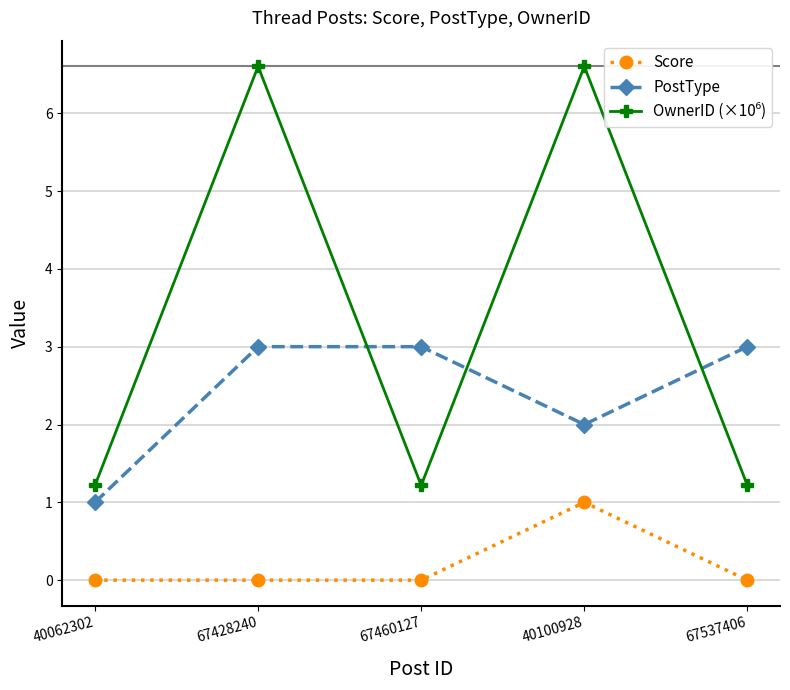

At which category does PostType reach its first local valley?

40100928